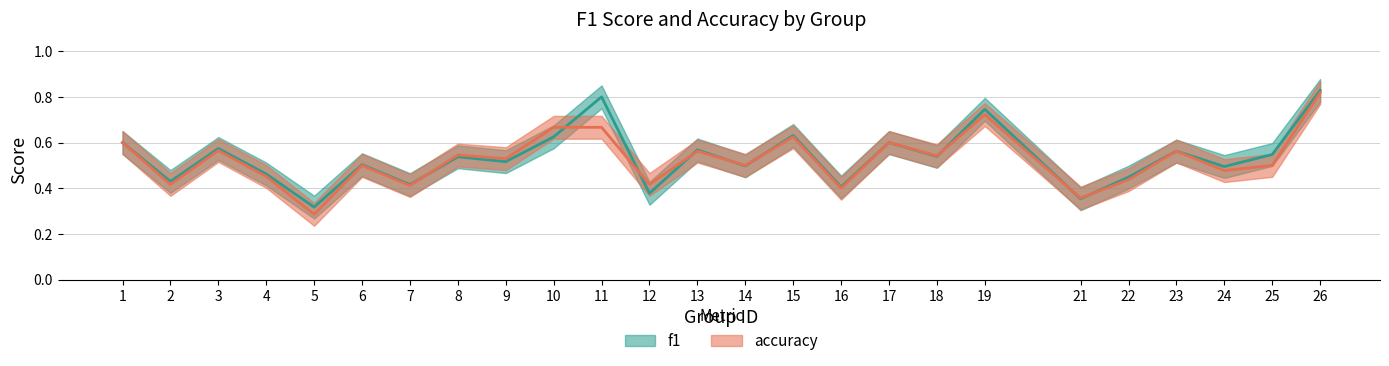

What is the average value of the f1 series?

0.5